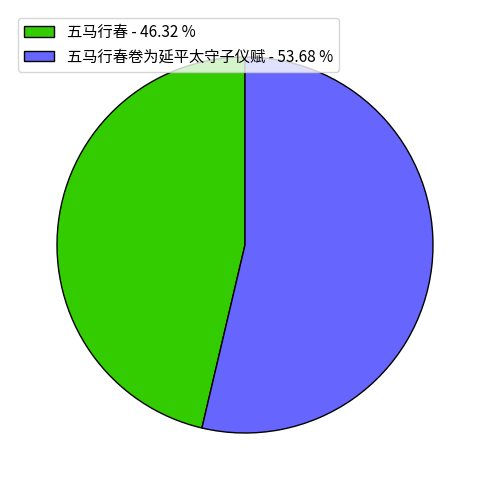

What is the largest slice in the pie chart?

五马行春卷为延平太守子仪赋 - 53.68 %